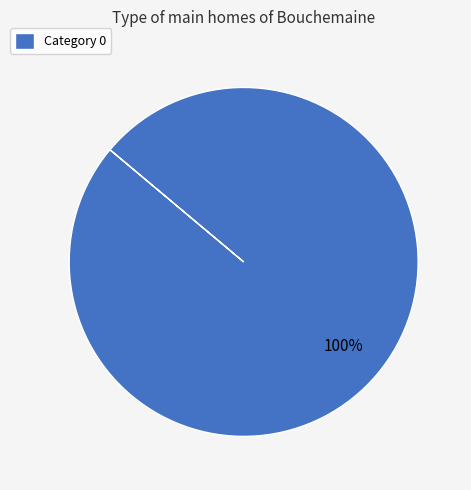

Is it true that Category 0 is 100% of the pie?

True